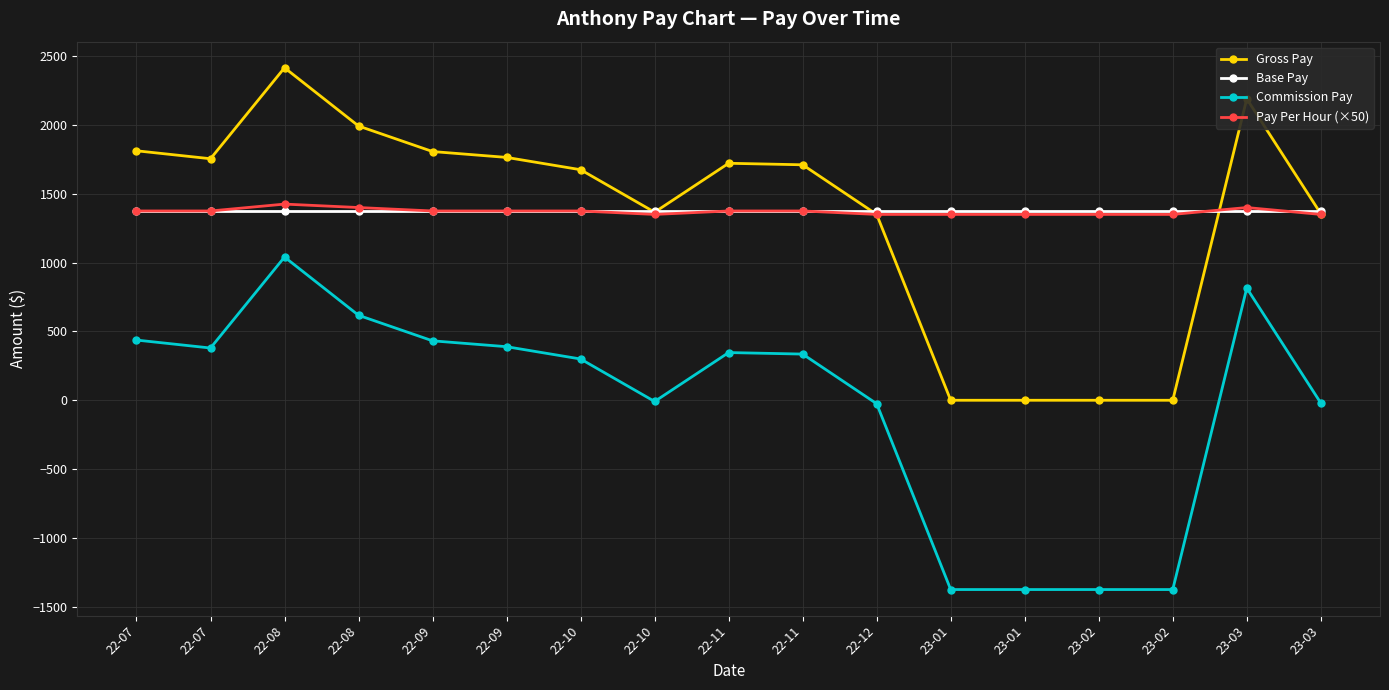

How many series are shown in this chart?

4